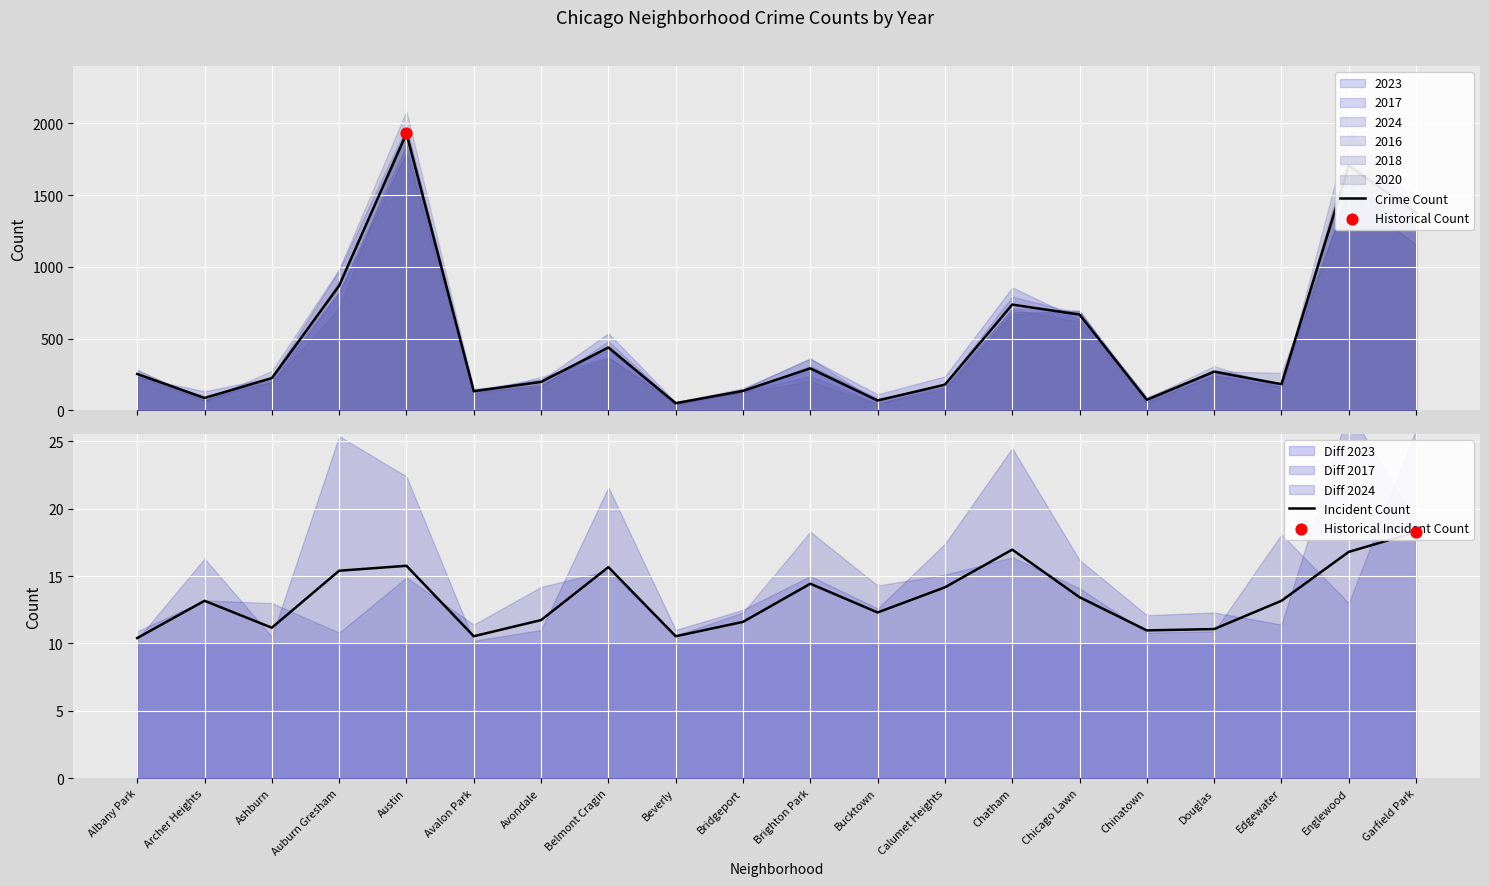

At which category is the sum across all series the highest?

Austin